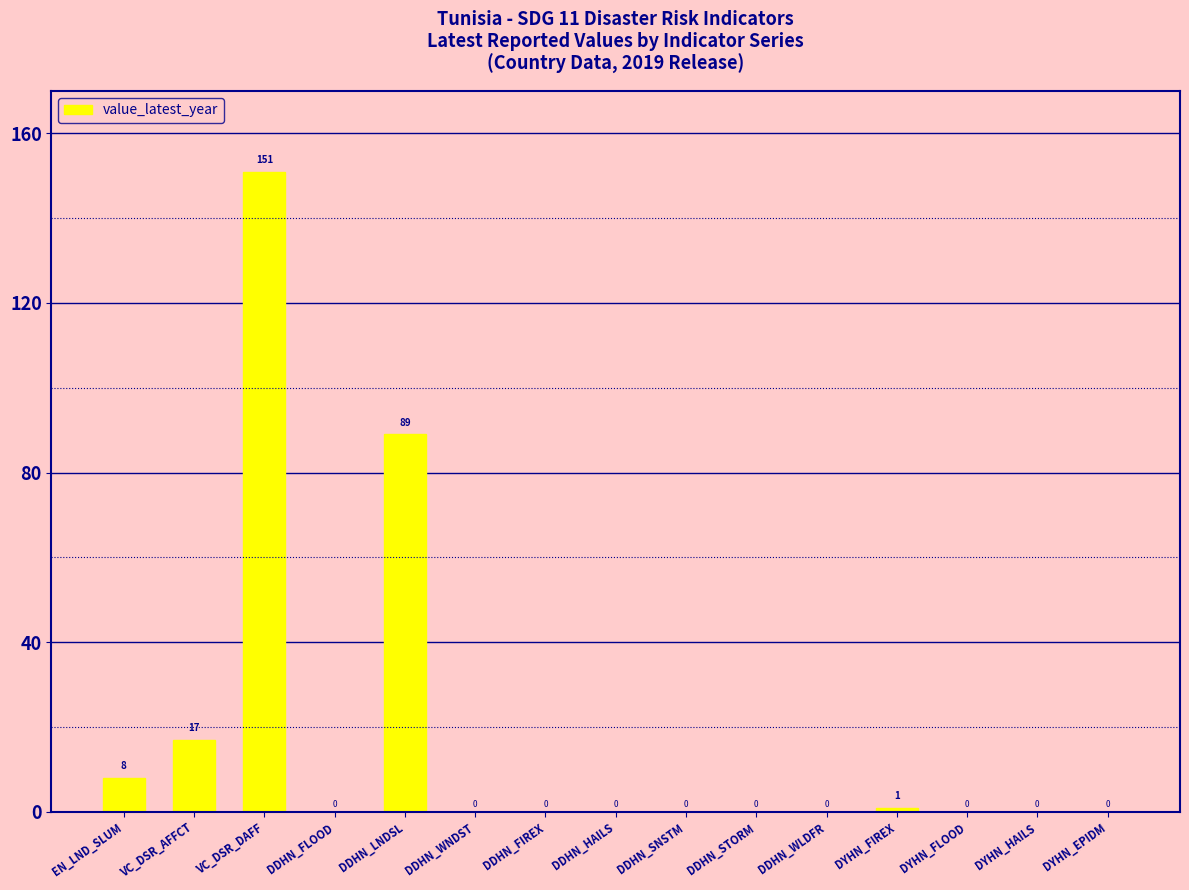

What is the greatest value displayed?

151